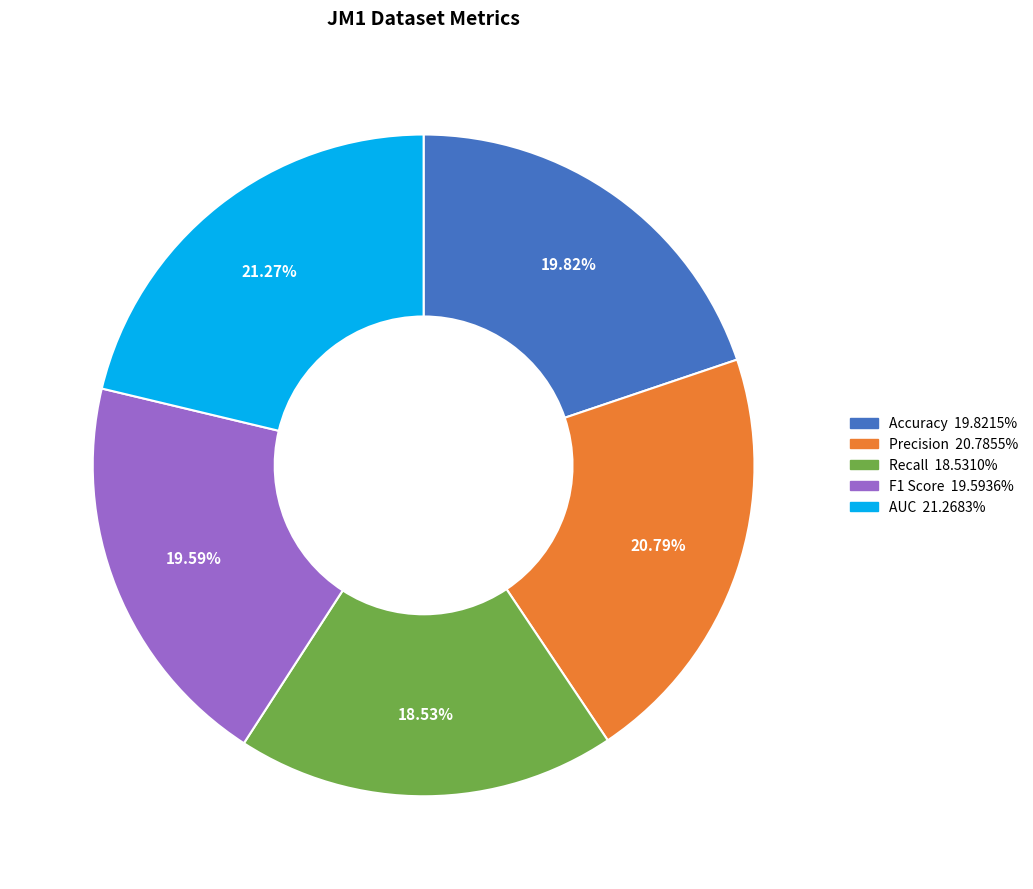

Does Accuracy represent more than half of the total?

No